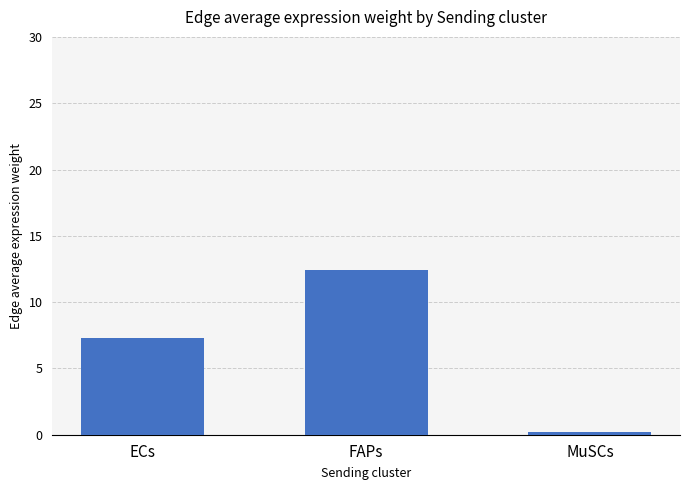

What is the minimum value shown in the chart?

0.2